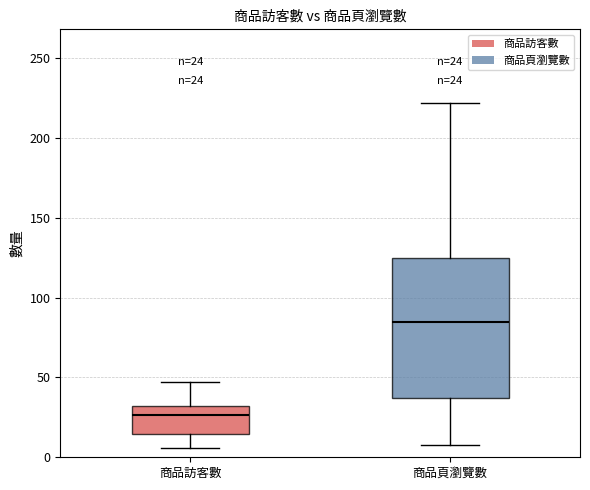

Which box has the highest median line?

商品頁瀏覽數